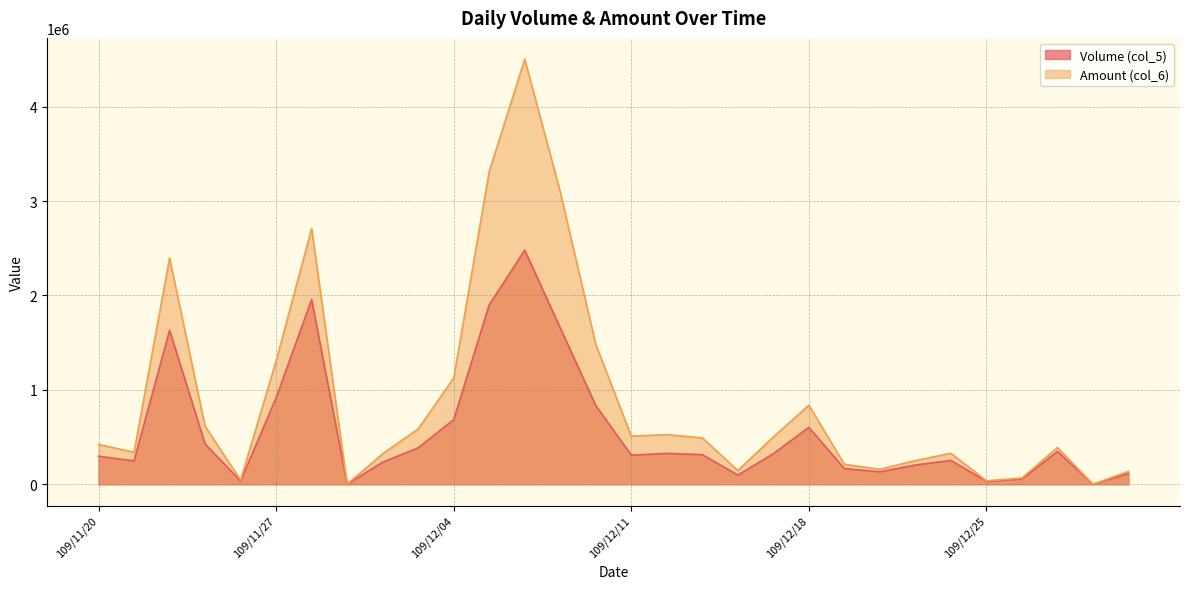

At which label does Volume (col_5) first exceed 314000?

109/11/24